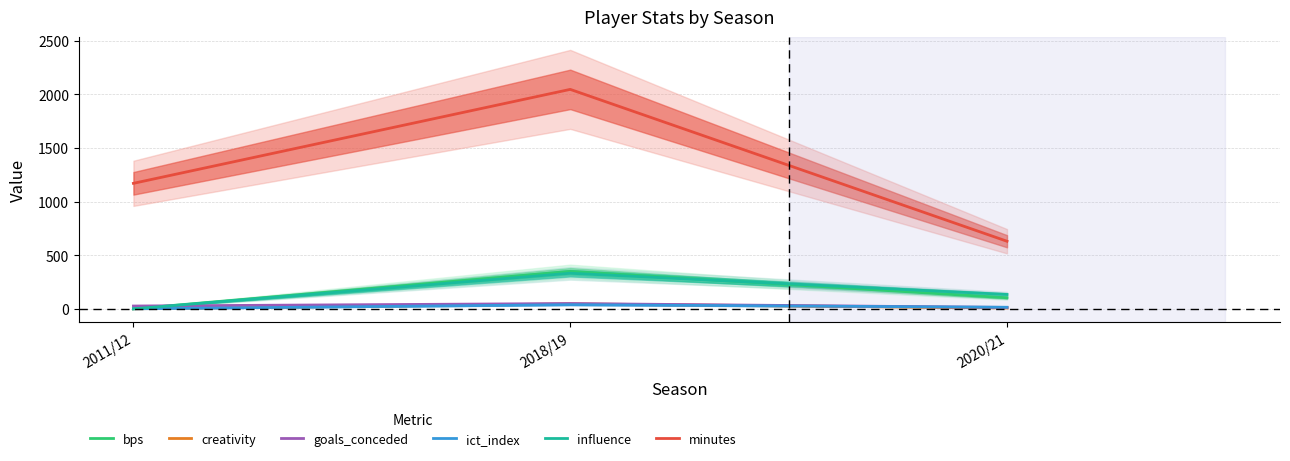

At which category is the sum across all series the highest?

2018/19